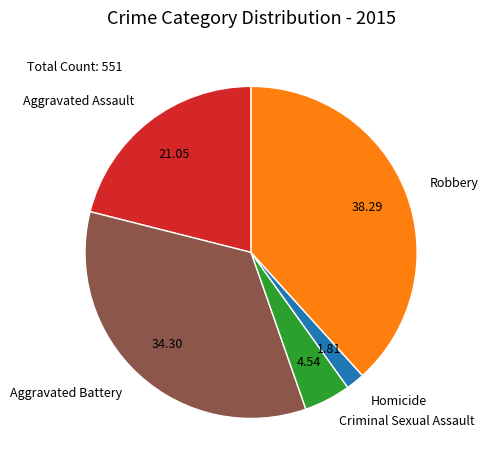

Which has a higher value, Aggravated Assault or Homicide?

Aggravated Assault